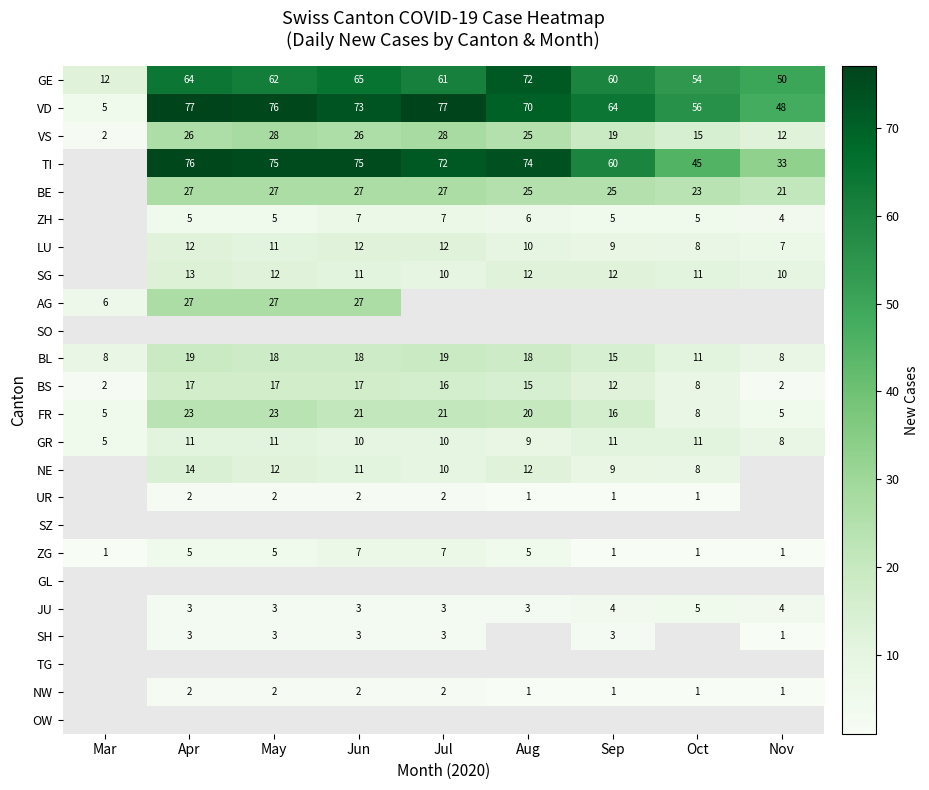

What is the difference between the second highest and second lowest values in the GR series?

3